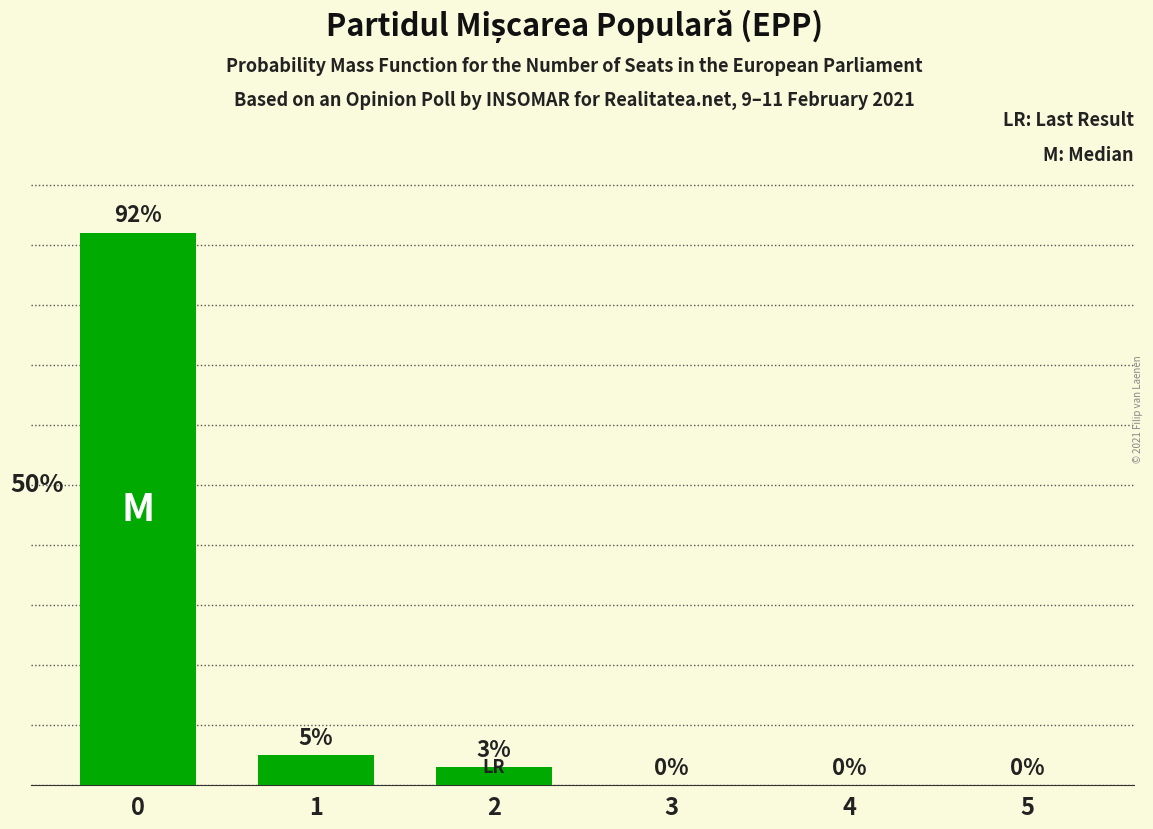

Are the bars horizontal?

No